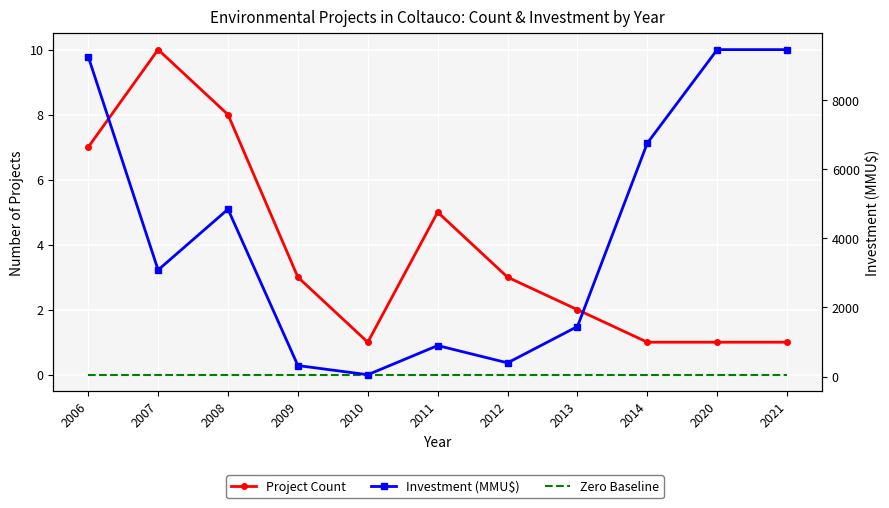

Reading left to right, transcribe all the data shown in this chart.

Project Count: 2006=7	2007=10	2008=8	2009=3	2010=1	2011=5	2012=3	2013=2	2014=1	2020=1	2021=1
Zero Baseline: 2006=0	2007=0	2008=0	2009=0	2010=0	2011=0	2012=0	2013=0	2014=0	2020=0	2021=0
Investment (MMU$): 2006=9250	2007=3083	2008=4839	2009=322	2010=57	2011=900	2012=400	2013=1450	2014=6750	2020=9450	2021=9450